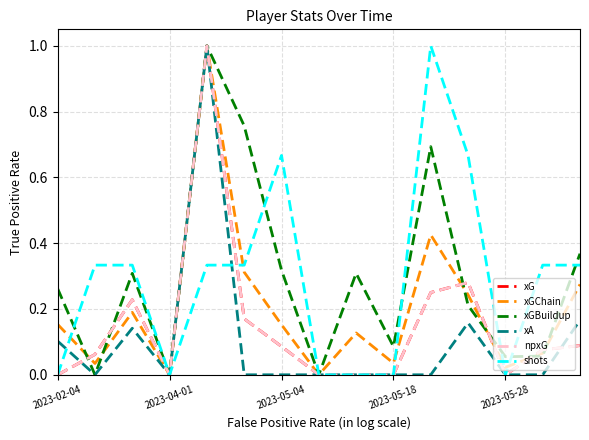

Is this an area chart (filled region under the line)?

No